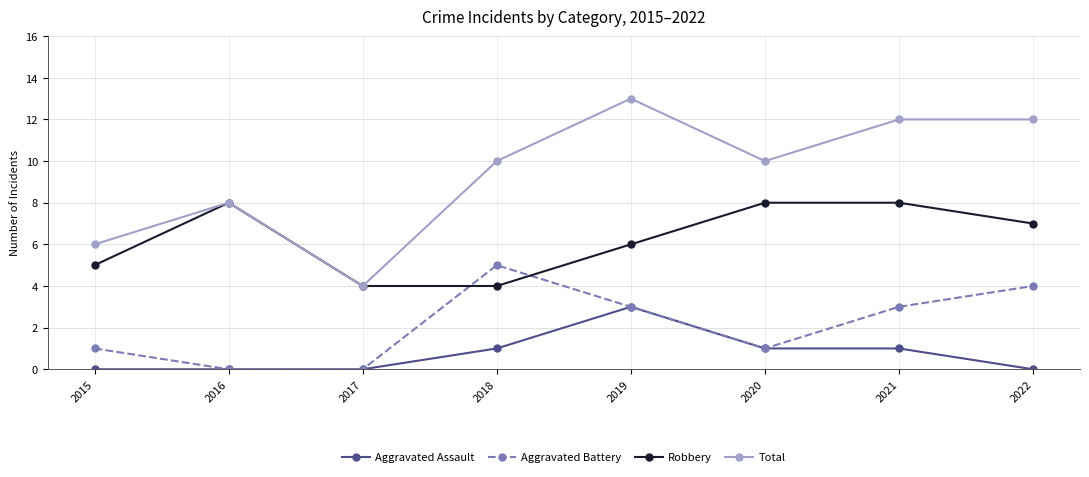

Read the Aggravated Battery value at 2019.

3